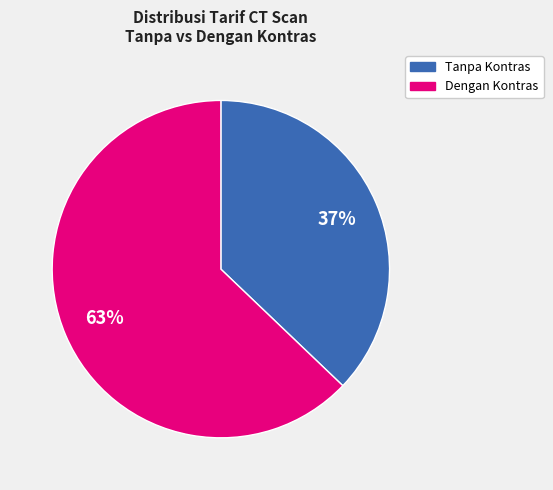

True or false: Tanpa Kontras accounts for 37% of the total.

True